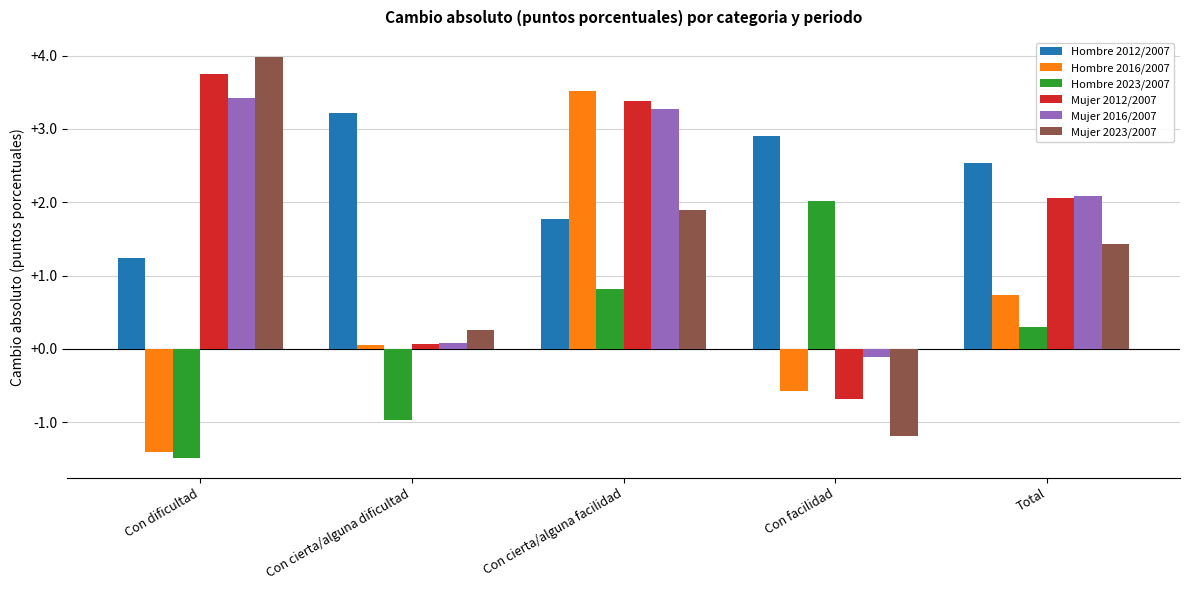

Reading right to left, what are all the values shown in this chart?

Hombre 2012/2007: 2.5	2.9	1.8	3.2	1.2
Hombre 2016/2007: 0.7	-0.6	3.5	0.1	-1.4
Hombre 2023/2007: 0.3	2.0	0.8	-1.0	-1.5
Mujer 2012/2007: 2.1	-0.7	3.4	0.1	3.8
Mujer 2016/2007: 2.1	-0.1	3.3	0.1	3.4
Mujer 2023/2007: 1.4	-1.2	1.9	0.3	4.0